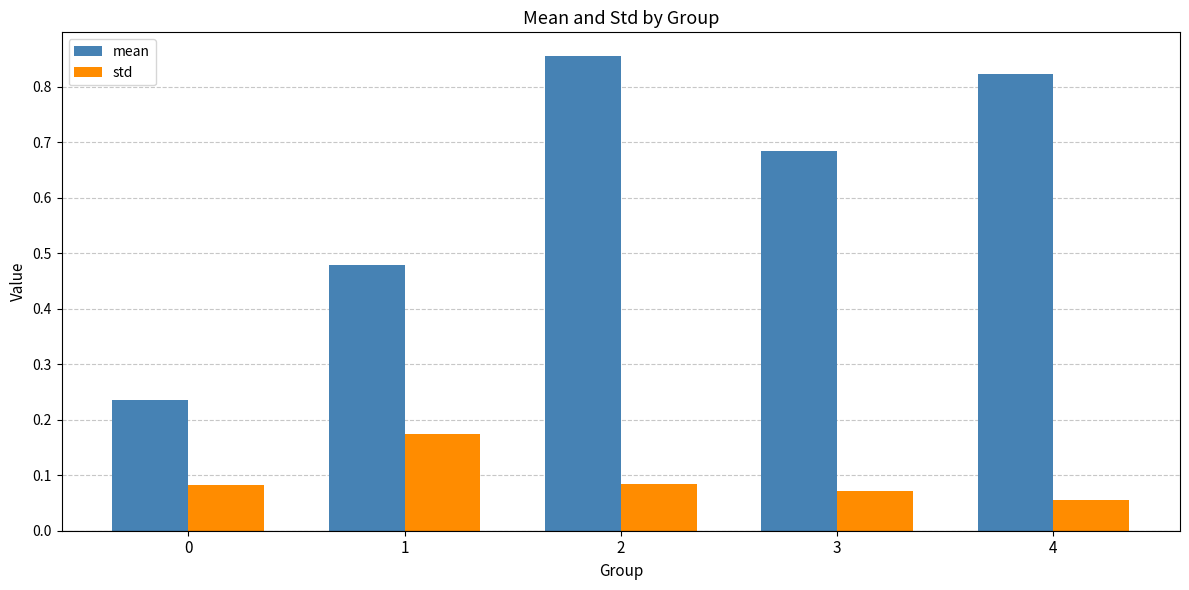

Rank the series by their average value, from highest to lowest.

mean, std